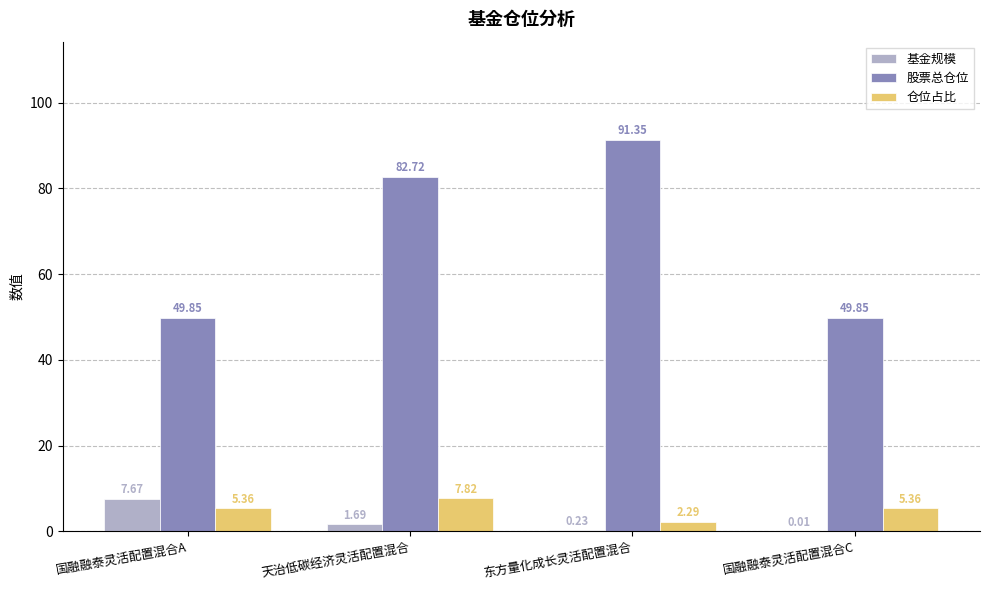

At which label does 基金规模 first exceed 1?

国融融泰灵活配置混合A